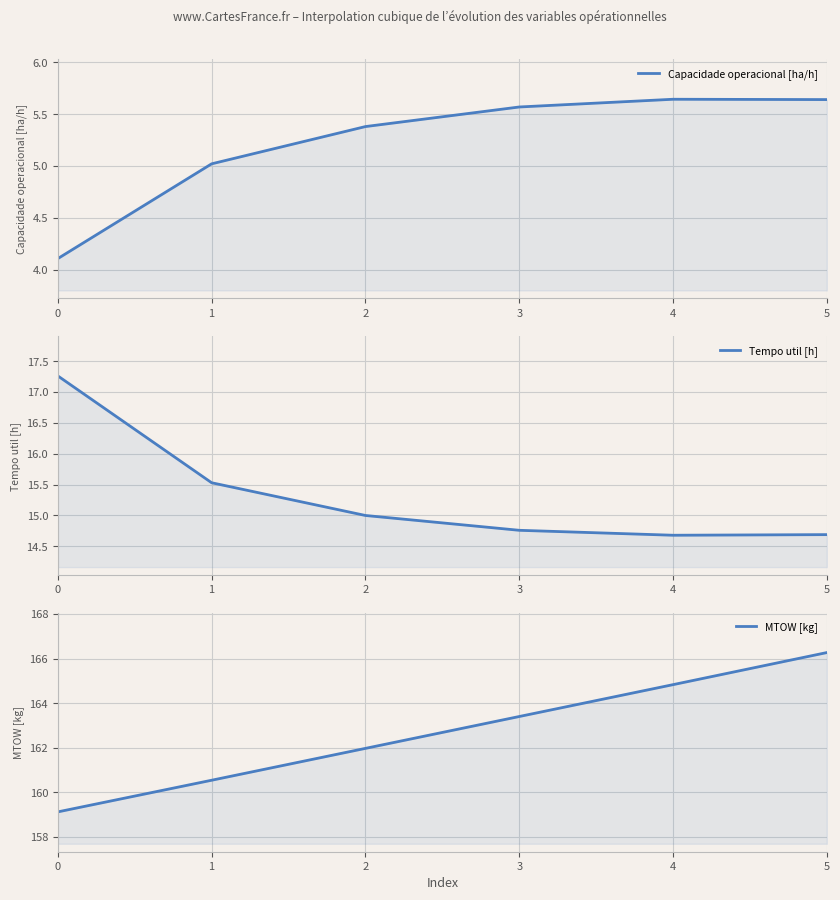

What is the smallest value displayed?

4.1